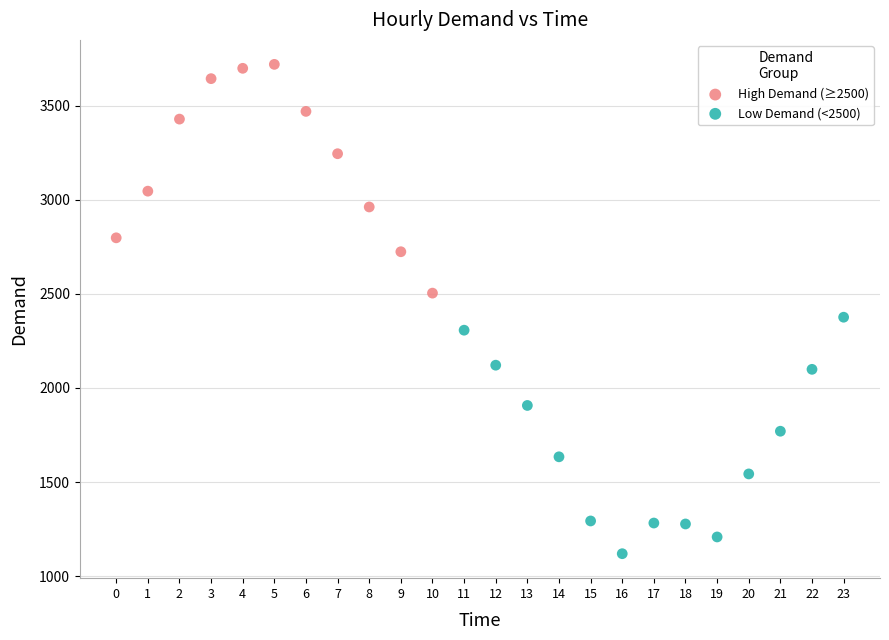

Which series reaches the minimum Y coordinate?

Low Demand (<2500)